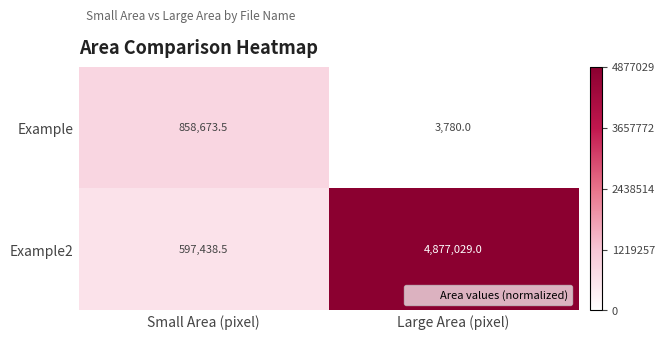

Count the number of data series in this chart.

2